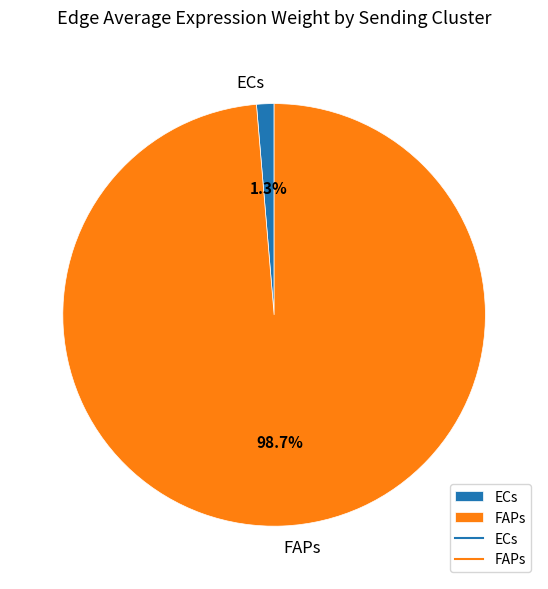

How many slices are in this pie chart?

2